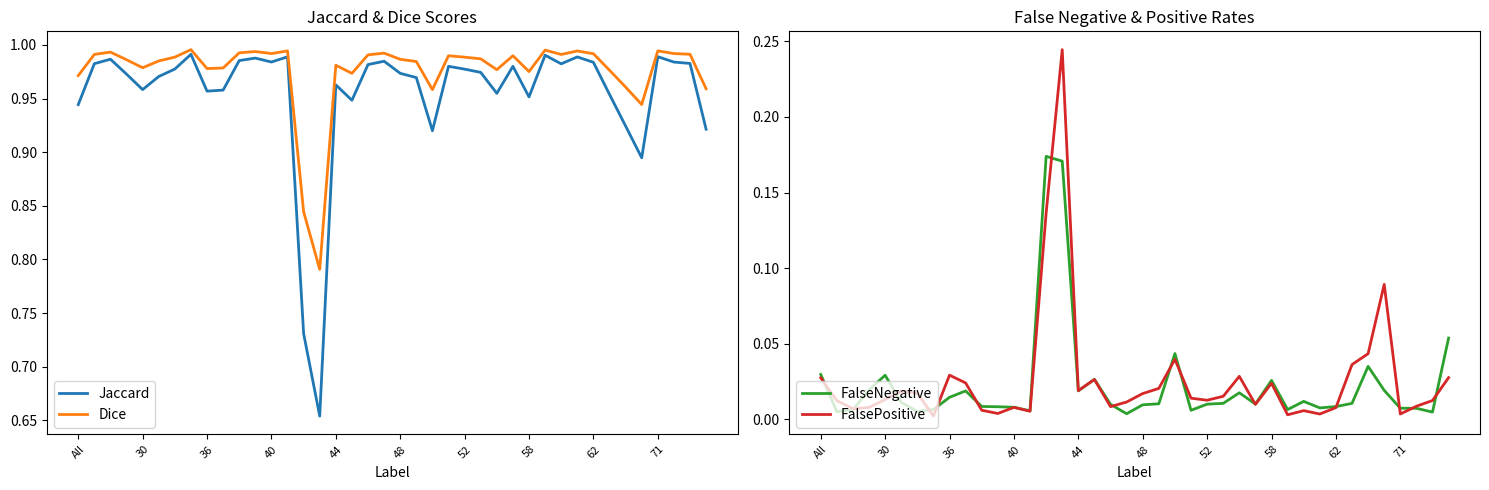

Between 14 and 17, which series saw the biggest shift?

Jaccard